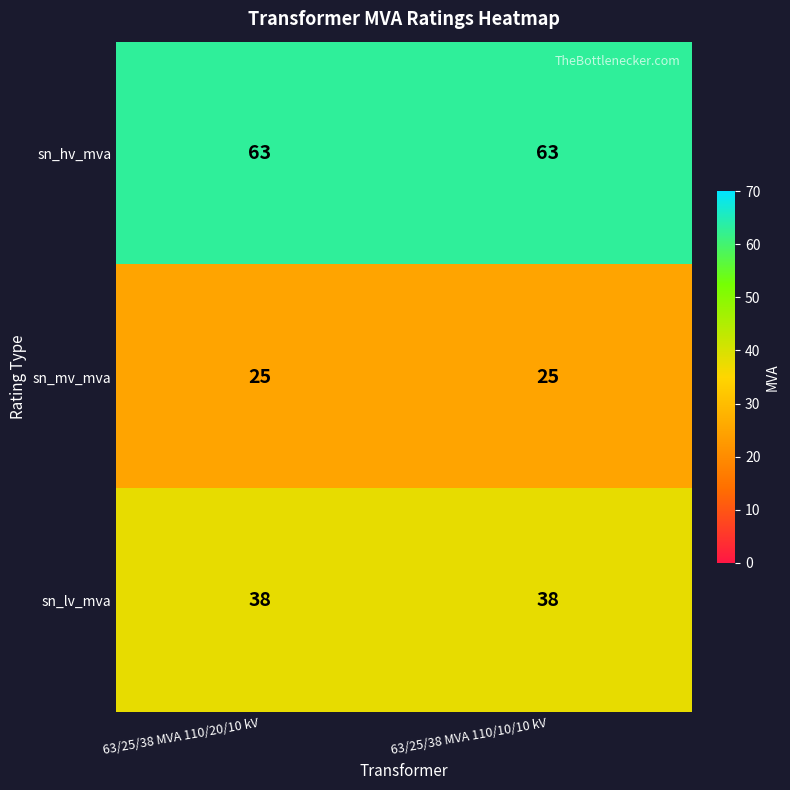

What is the total value across all series at 63/25/38 MVA 110/10/10 kV?

126